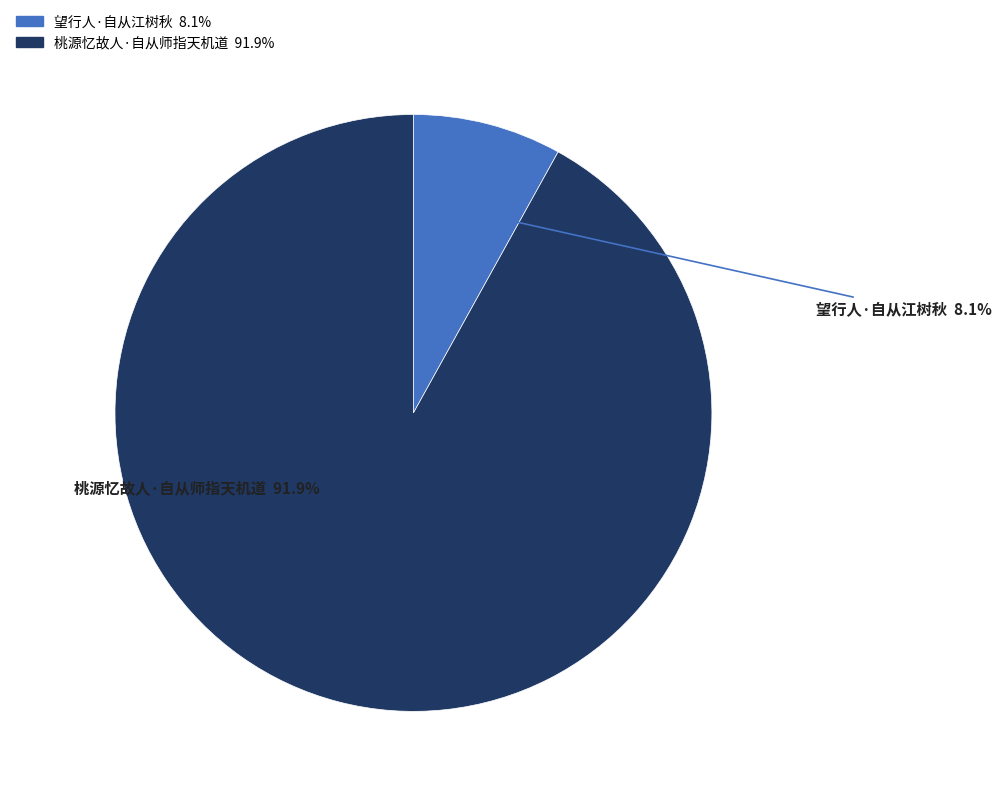

The 桃源忆故人·自从师指天机道 slice represents 99% of the pie. True or false?

False